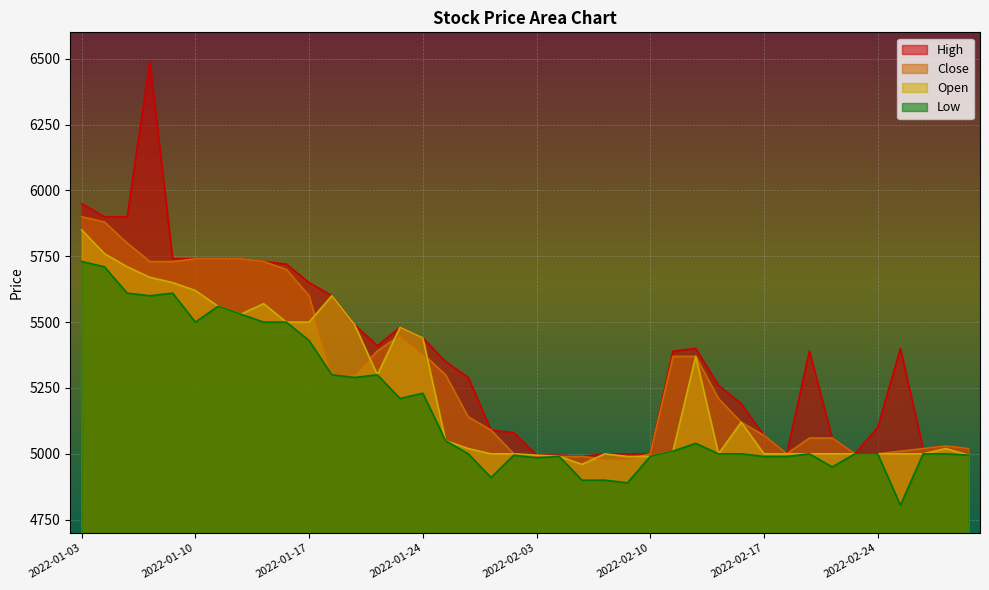

In Open, how many points are higher than both neighbors (excluding endpoints)?

7